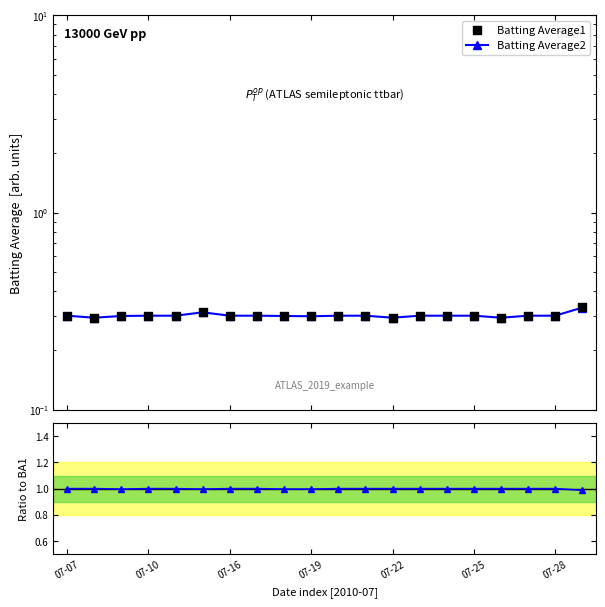

Which series has the largest Y range (max minus min)?

Batting Average1